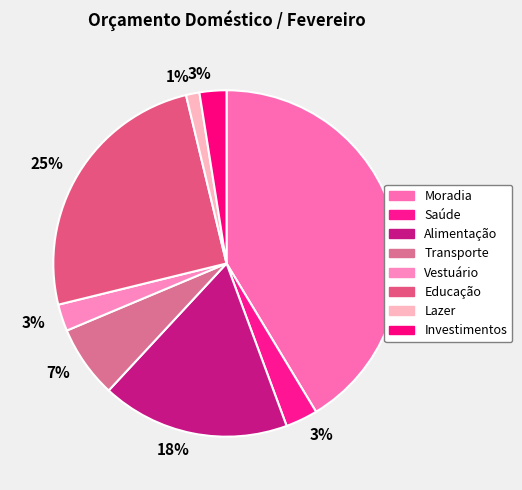

How many slices are in this pie chart?

8